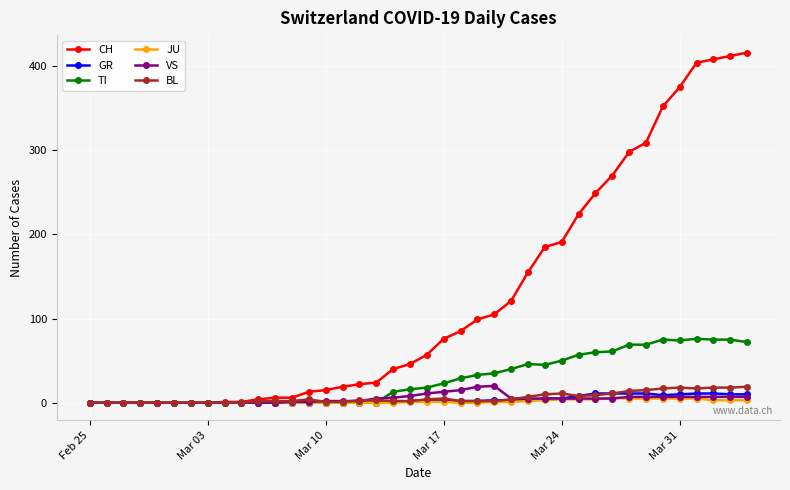

Which series has the largest total across all categories?

CH